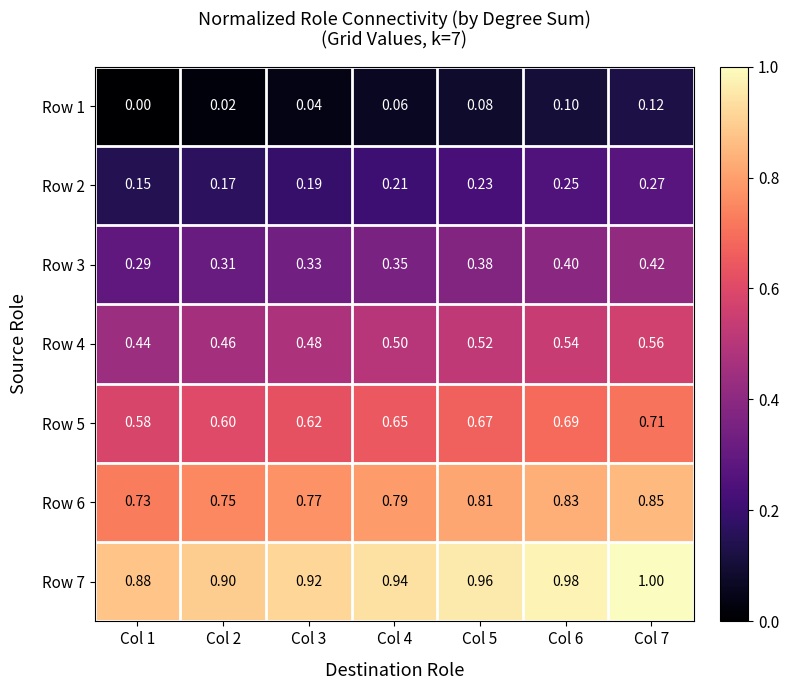

How many data points does each series have?

7